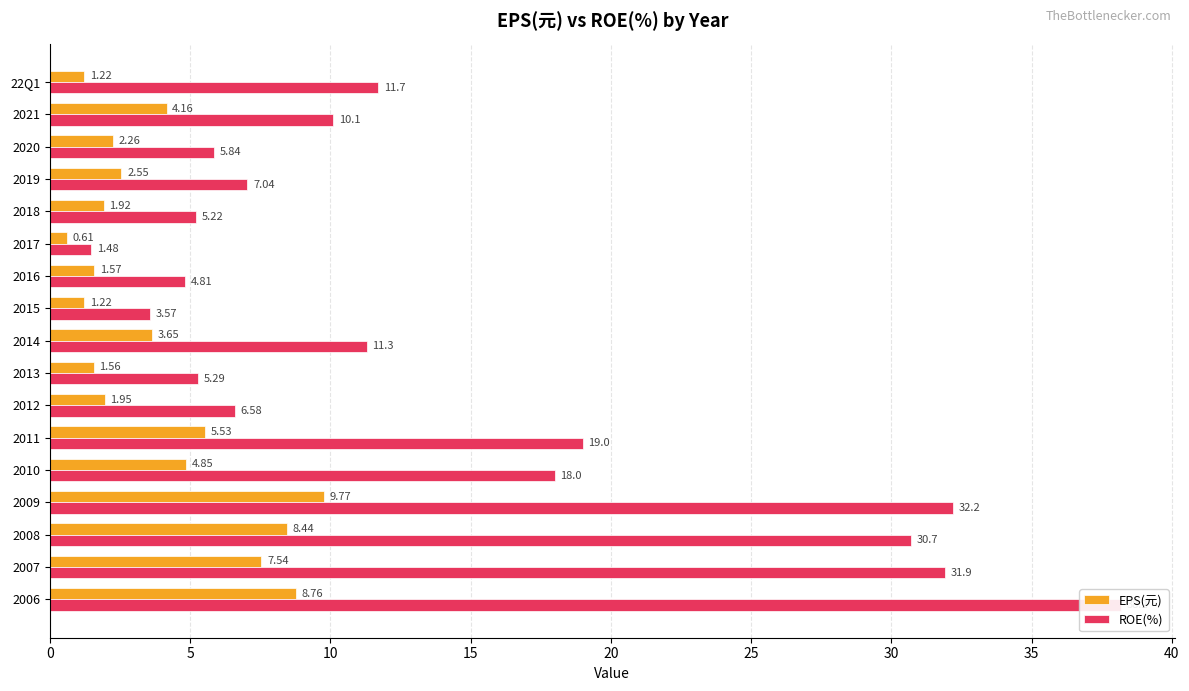

Which series has the widest spread of values?

ROE(%)